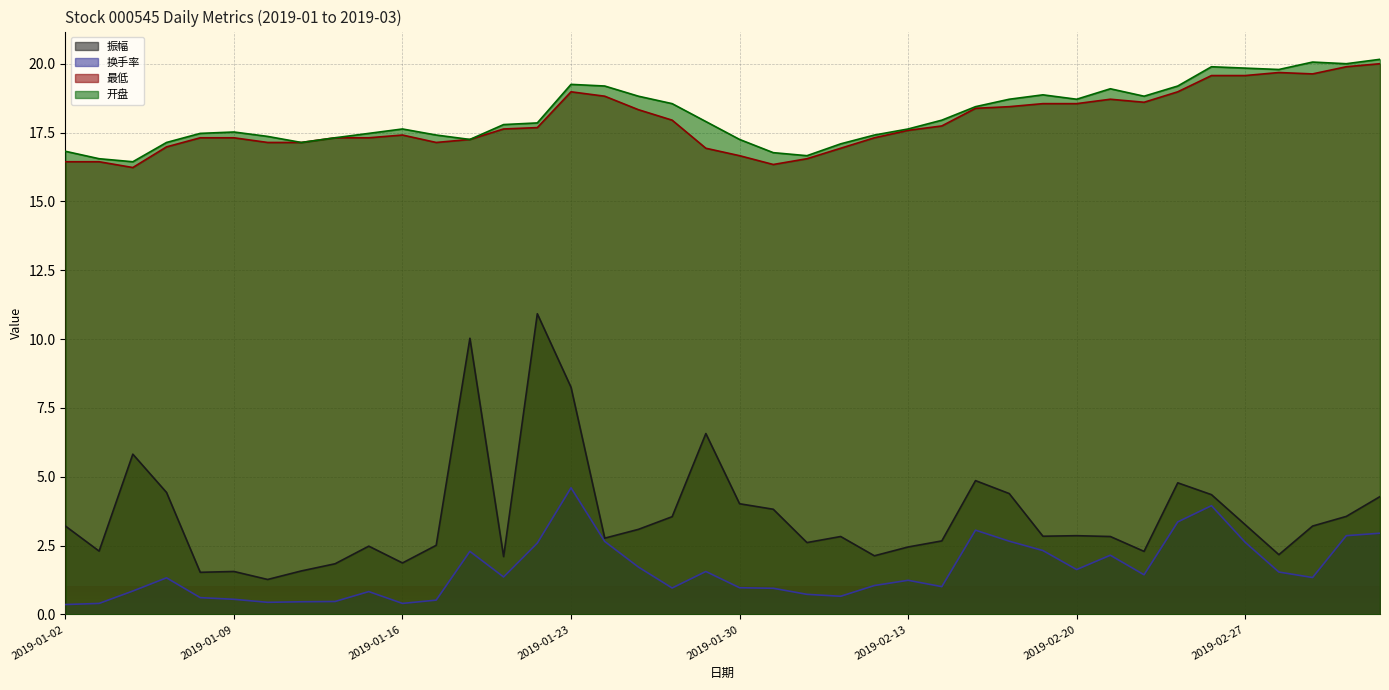

What are all the series names shown in the legend?

振幅, 换手率, 最低, 开盘